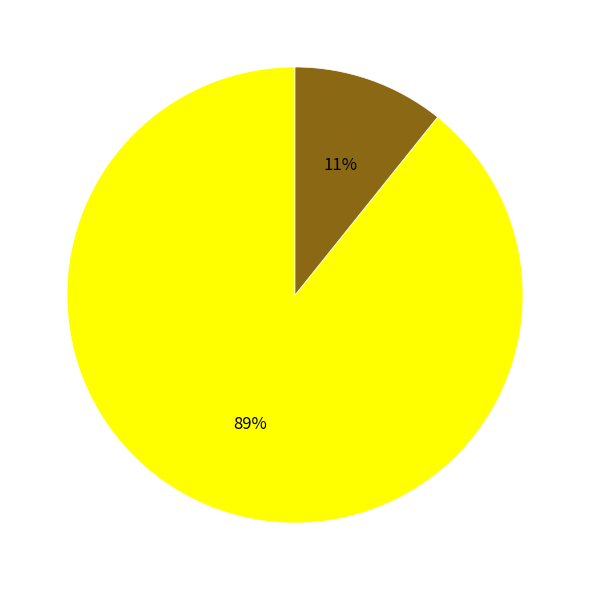

Is there a majority slice in this chart?

Yes